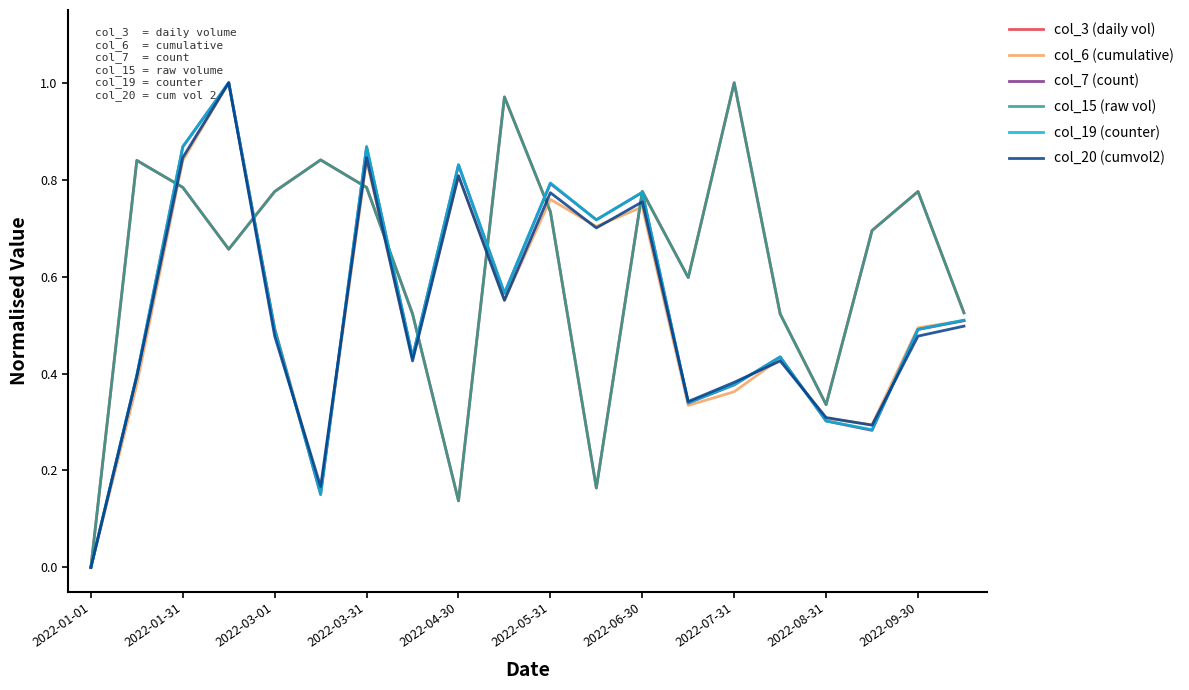

What is the maximum value shown in the chart?

1.0